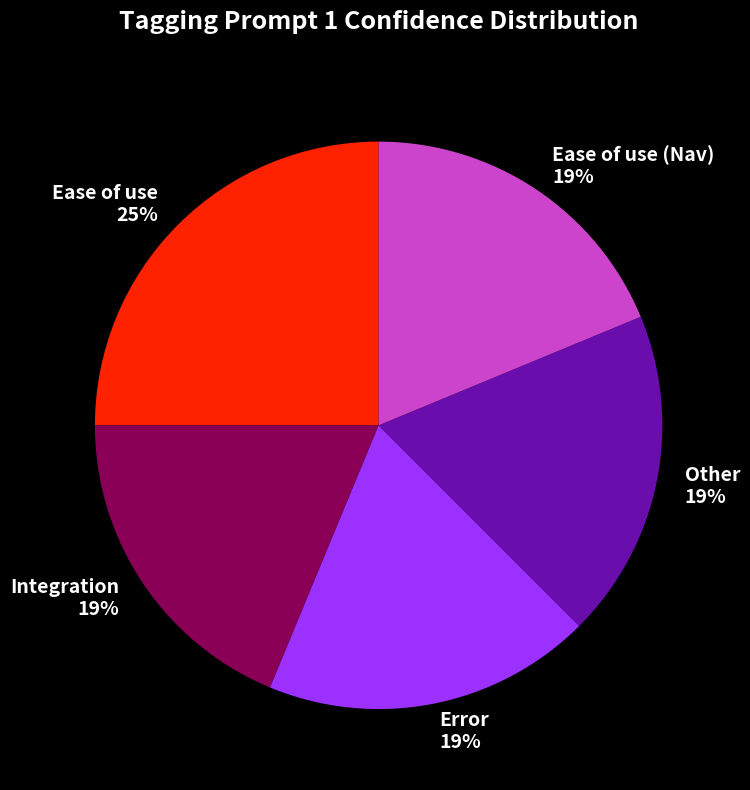

Is there any slice that represents more than half of the pie?

No